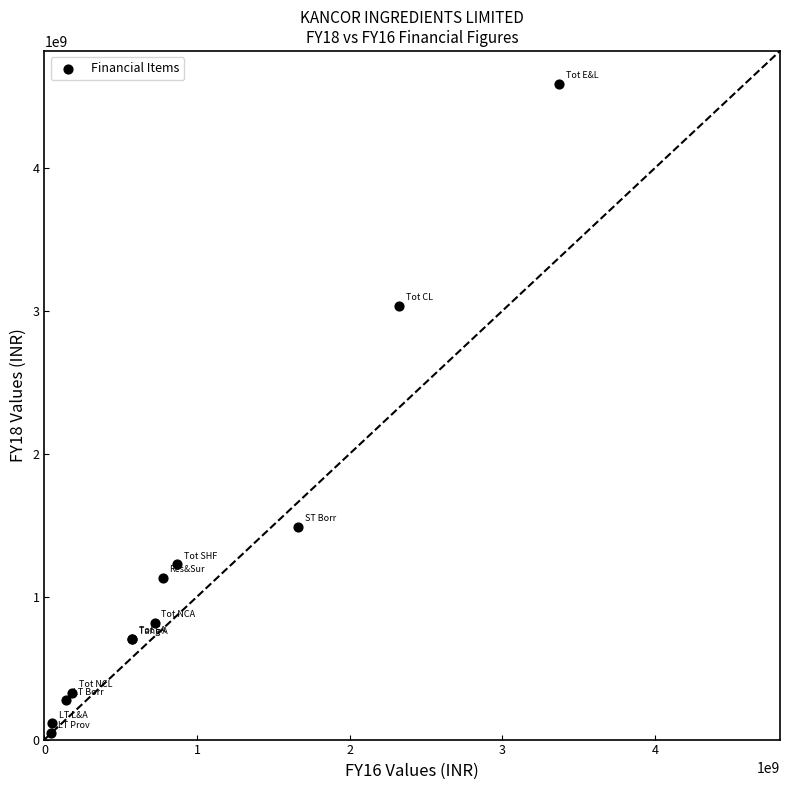

What Y value in the scatter plot is closest to 2317600000?

3036000000